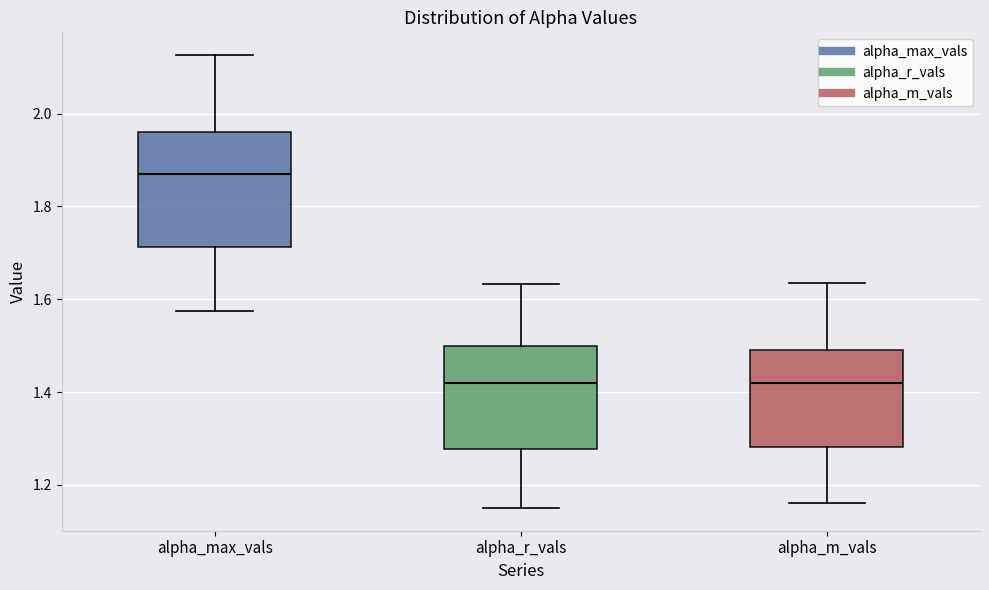

Which box is the tallest, from its lower edge to its upper edge?

alpha_max_vals